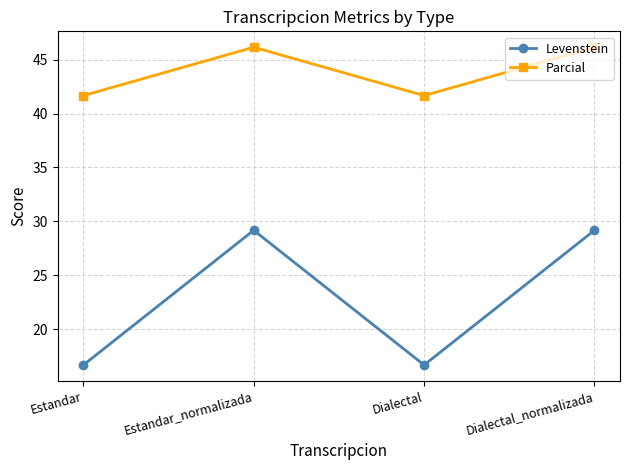

What is the lowest value of the Parcial series?

41.7